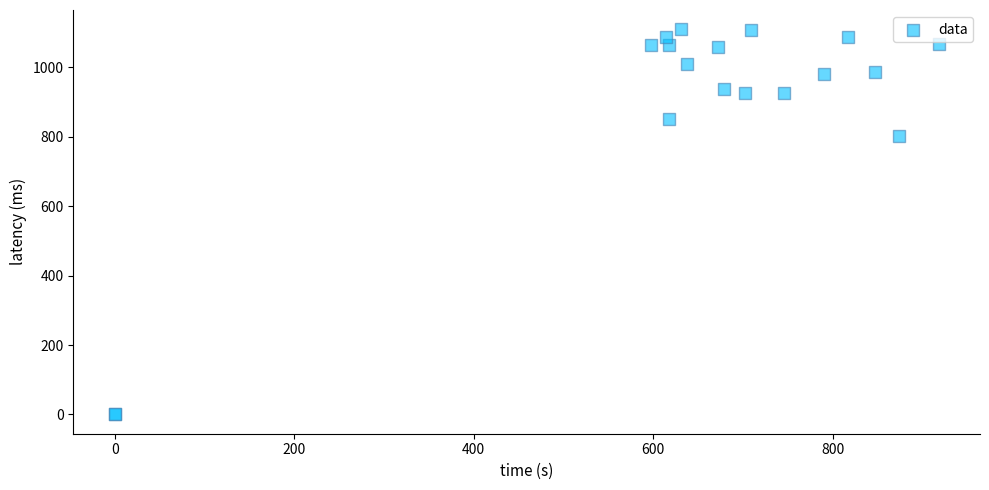

What Y value in the scatter plot is closest to 555?

803.3